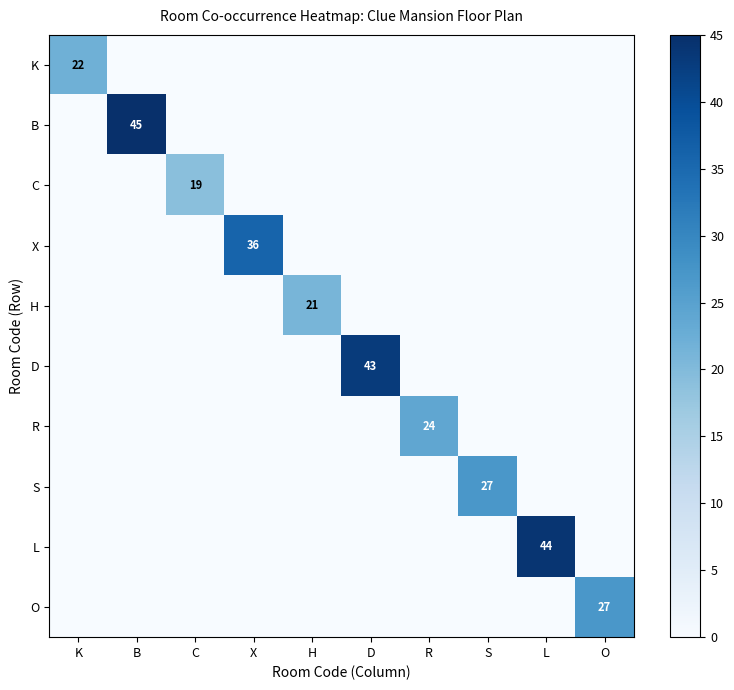

At which label does C reach its minimum?

K